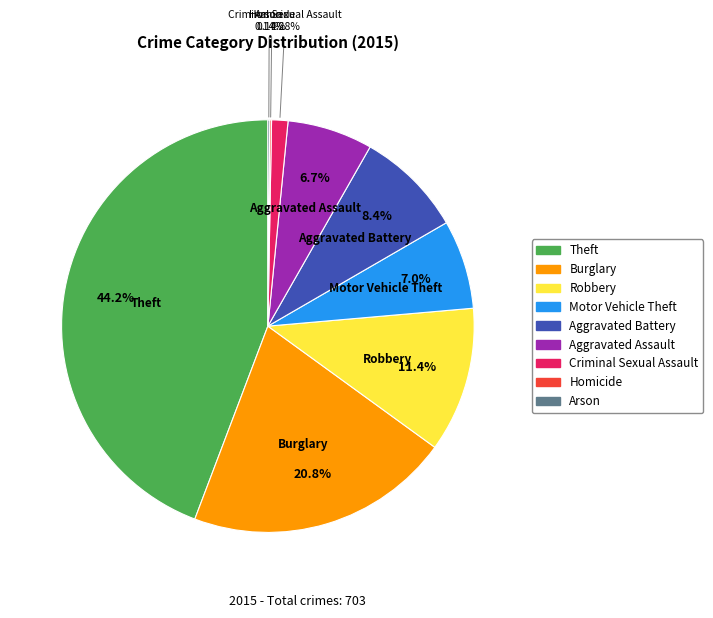

Which slice is the largest?

Theft